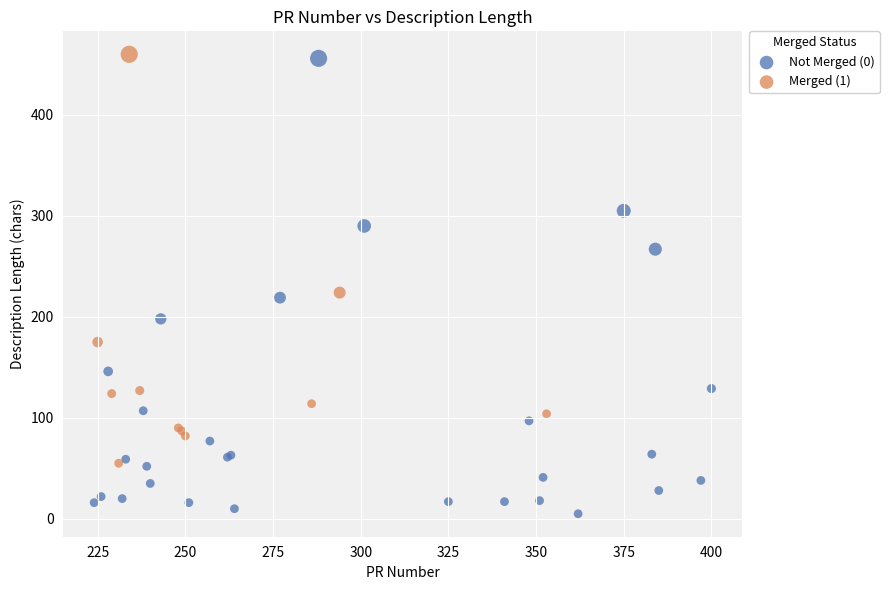

Which series reaches the minimum Y coordinate?

Not Merged (0)